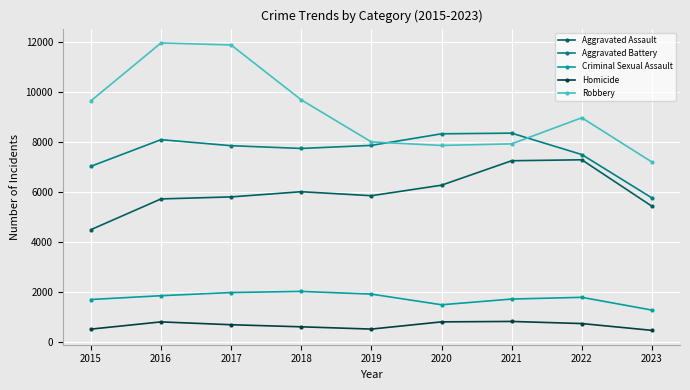

True or false: Homicide and Aggravated Battery cross at least once.

False